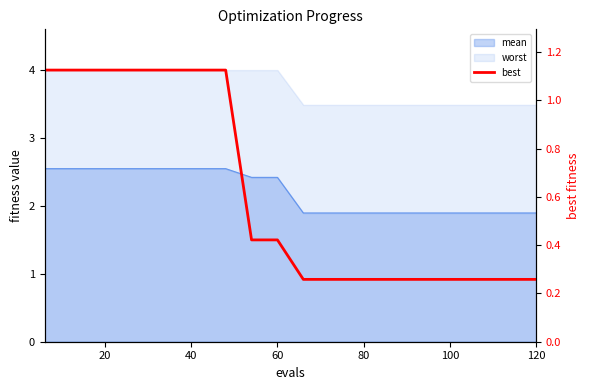

What is the smallest value displayed?

0.3